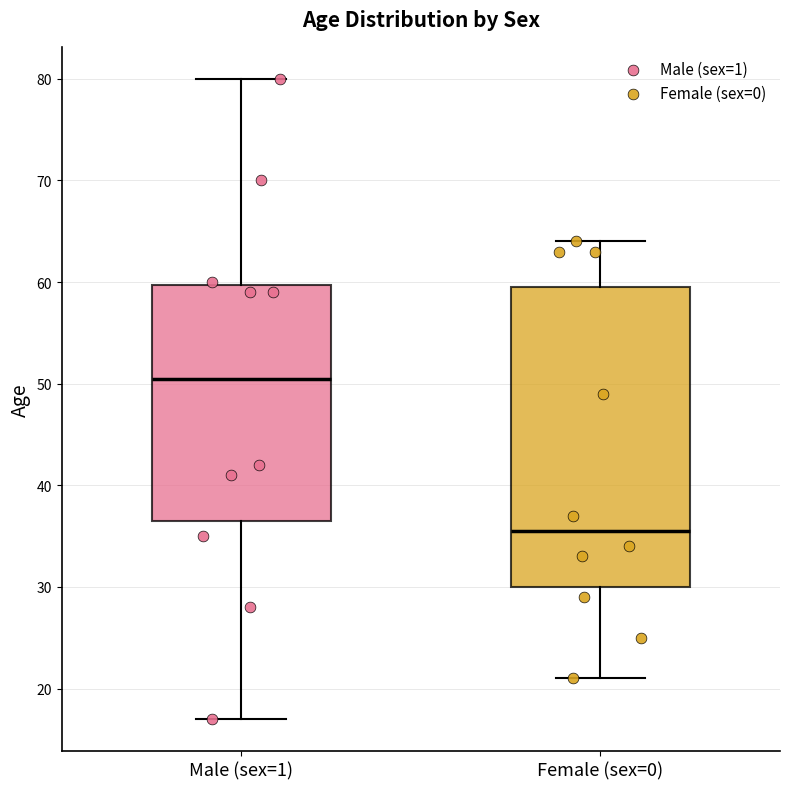

Reading left to right, transcribe this box plot: for each box, give where its median line is, the range the box spans, and where its two whiskers end, as read against the y-axis. The values are not printed on the chart, so give them approximately, as read against the axis.

Male (sex=1): median 51, box 37 to 60, whiskers 17 to 80
Female (sex=0): median 36, box 30 to 60, whiskers 21 to 64